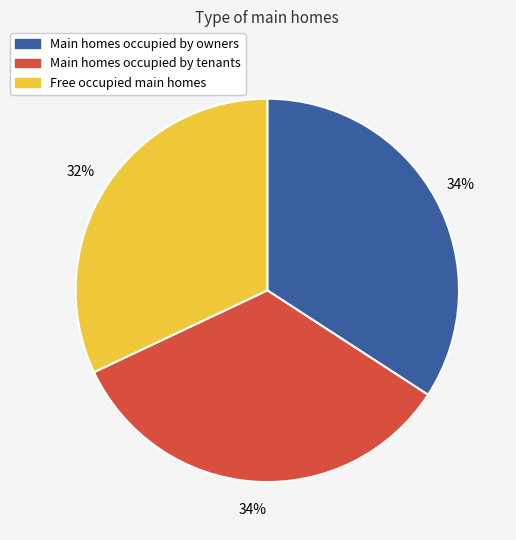

Is there any slice that represents more than half of the pie?

No